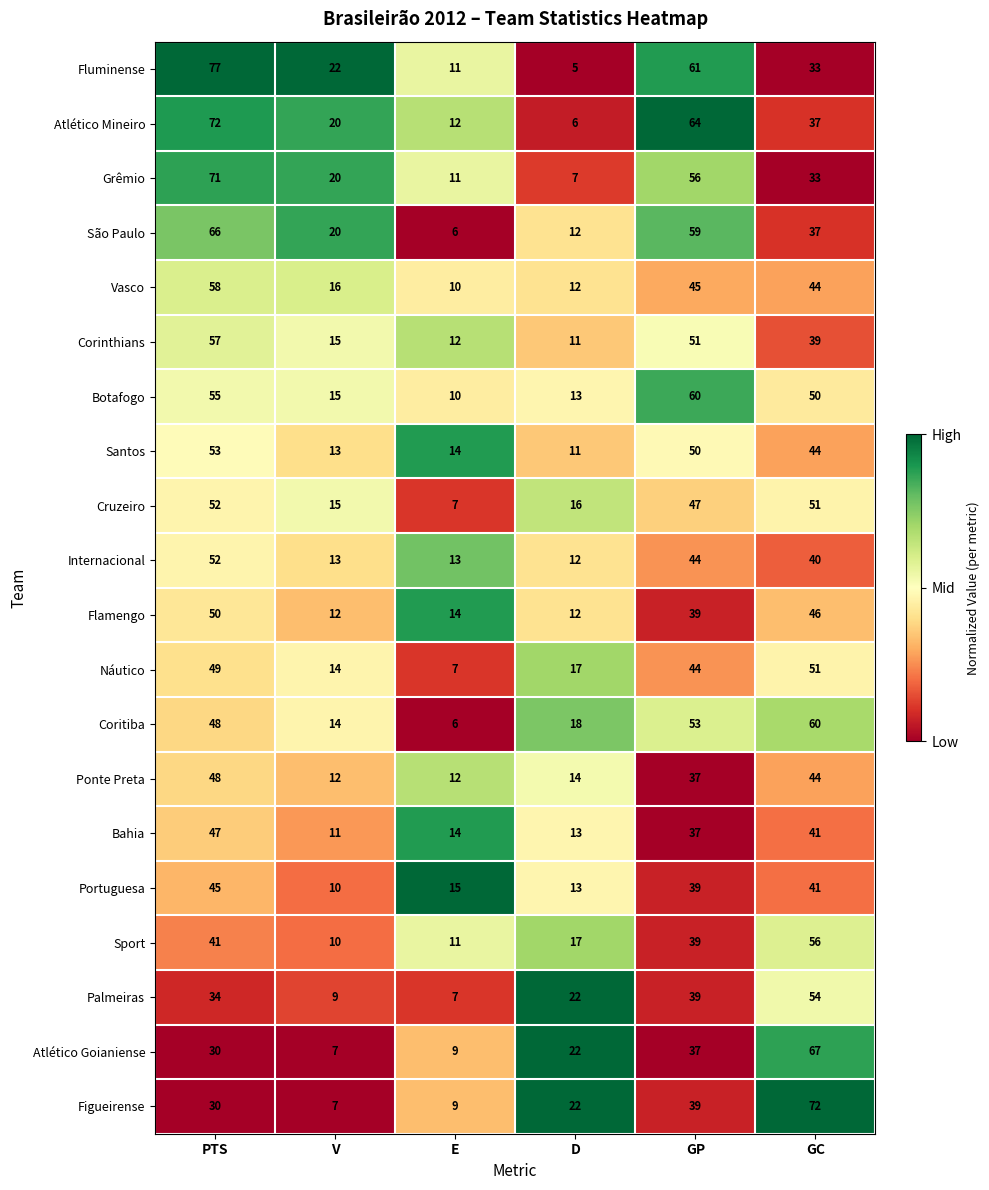

Which category has the highest value in the Náutico series?

GC